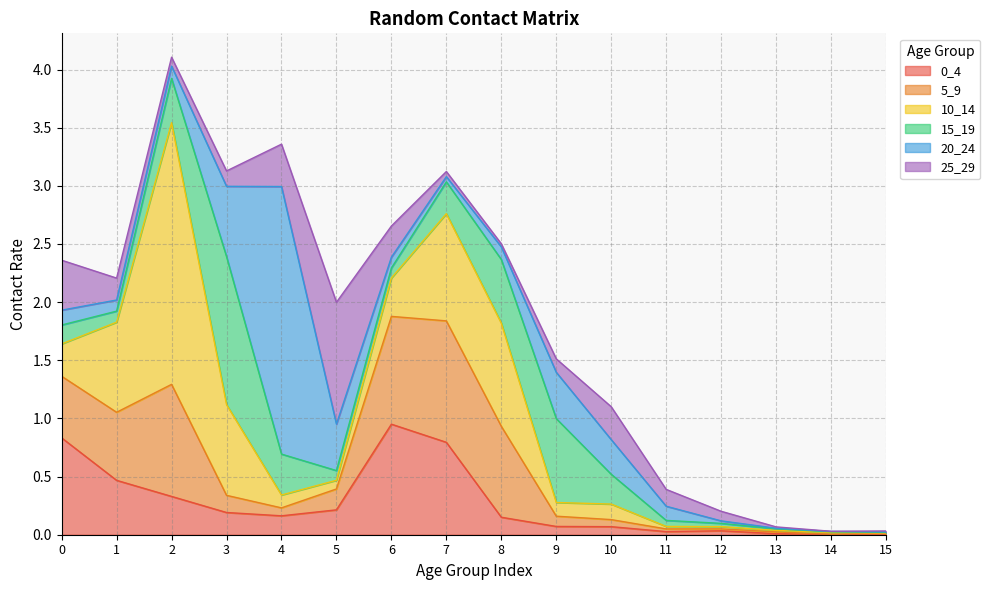

Reading left to right, what are all the values shown in this chart?

0_4: 0=0.8	1=0.5	2=0.3	3=0.2	4=0.2	5=0.2	6=1.0	7=0.8	8=0.2	9=0.1	10=0.1	11=0.0	12=0.0	13=0.0	14=0.0	15=0.0
5_9: 0=0.5	1=0.6	2=1.0	3=0.1	4=0.1	5=0.2	6=0.9	7=1.0	8=0.8	9=0.1	10=0.1	11=0.0	12=0.0	13=0.0	14=0.0	15=0.0
10_14: 0=0.3	1=0.8	2=2.2	3=0.8	4=0.1	5=0.1	6=0.3	7=0.9	8=0.9	9=0.1	10=0.1	11=0.0	12=0.0	13=0.0	14=0.0	15=0.0
15_19: 0=0.2	1=0.1	2=0.4	3=1.3	4=0.4	5=0.1	6=0.1	7=0.3	8=0.5	9=0.7	10=0.3	11=0.1	12=0.0	13=0.0	14=0.0	15=0.0
20_24: 0=0.1	1=0.1	2=0.1	3=0.6	4=2.3	5=0.4	6=0.1	7=0.0	8=0.1	9=0.4	10=0.3	11=0.1	12=0.0	13=0.0	14=0.0	15=0.0
25_29: 0=0.4	1=0.2	2=0.1	3=0.1	4=0.4	5=1.0	6=0.3	7=0.0	8=0.0	9=0.1	10=0.3	11=0.1	12=0.1	13=0.0	14=0.0	15=0.0